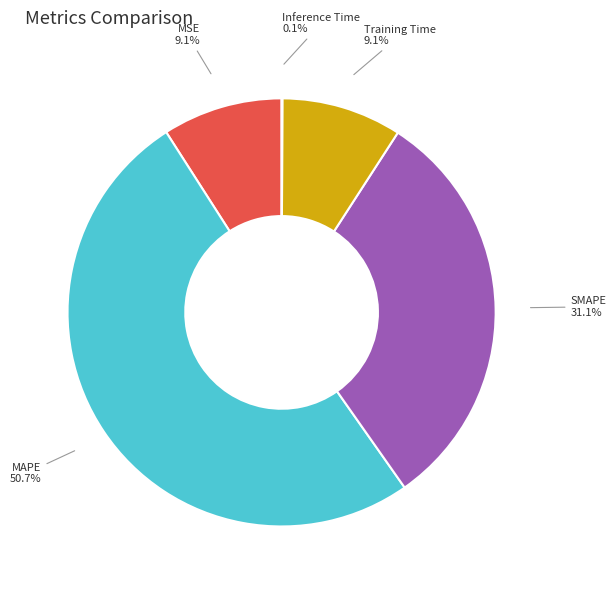

Is there a majority slice in this chart?

Yes